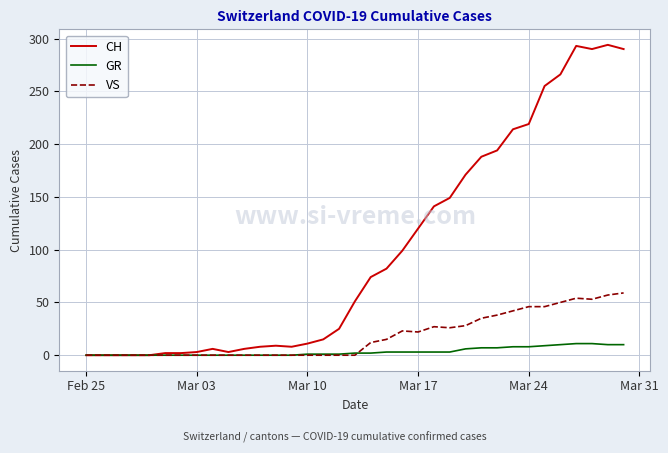

At how many categories does at least one series exceed 80?

16